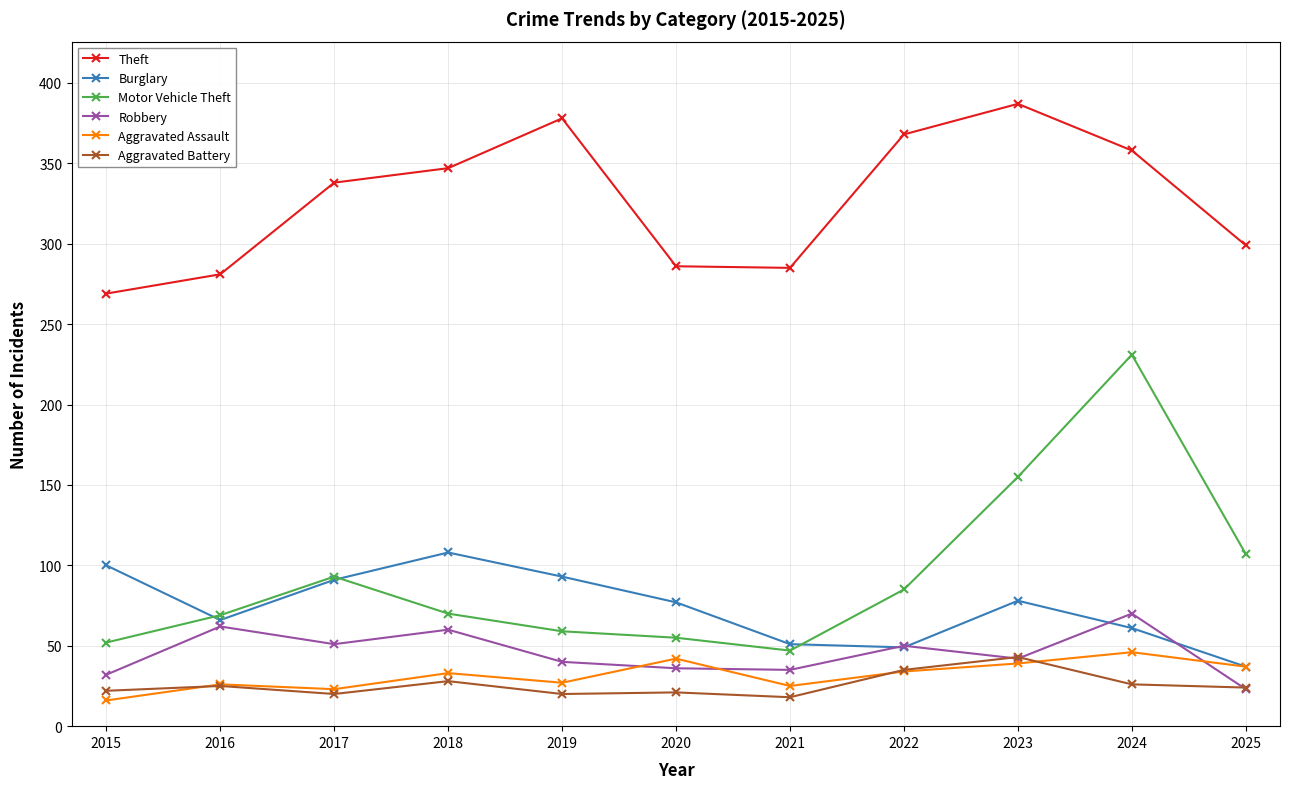

The Robbery series shows 22 at 2023. True or false?

False